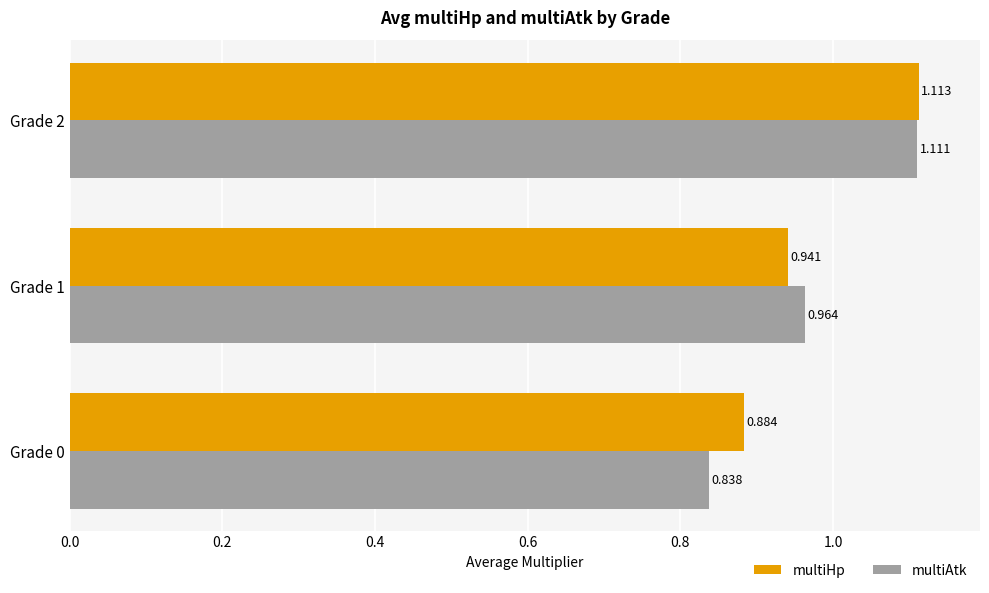

Which series has the largest range (max minus min)?

multiAtk